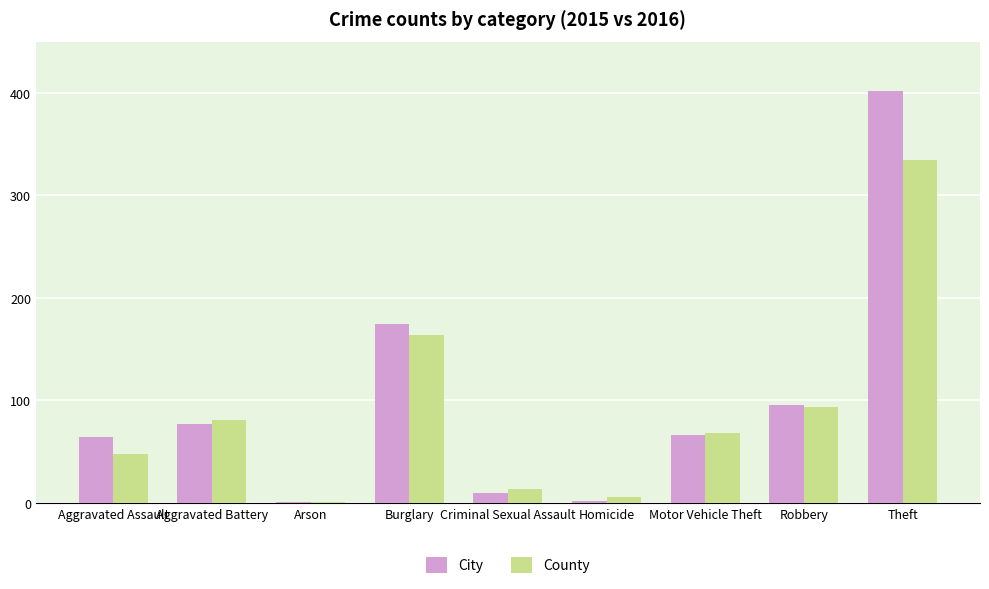

True or false: City has a value of 86 at Motor Vehicle Theft.

False